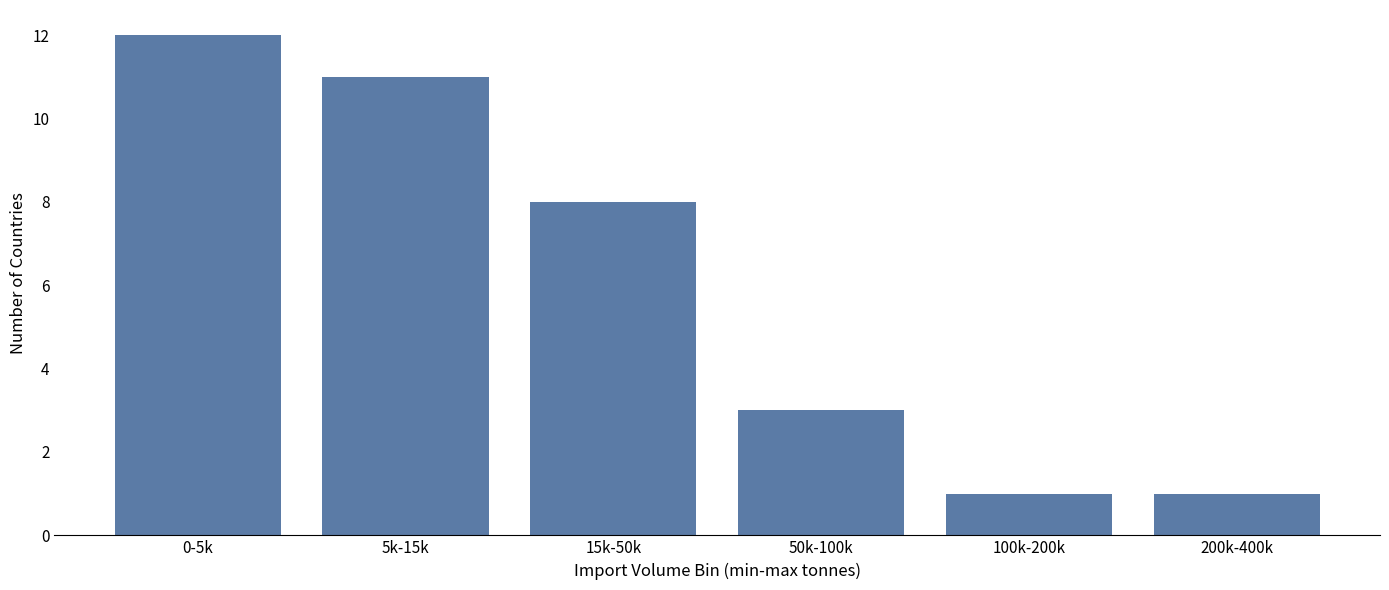

Reading left to right, transcribe all the data shown in this chart.

12	11	8	3	1	1